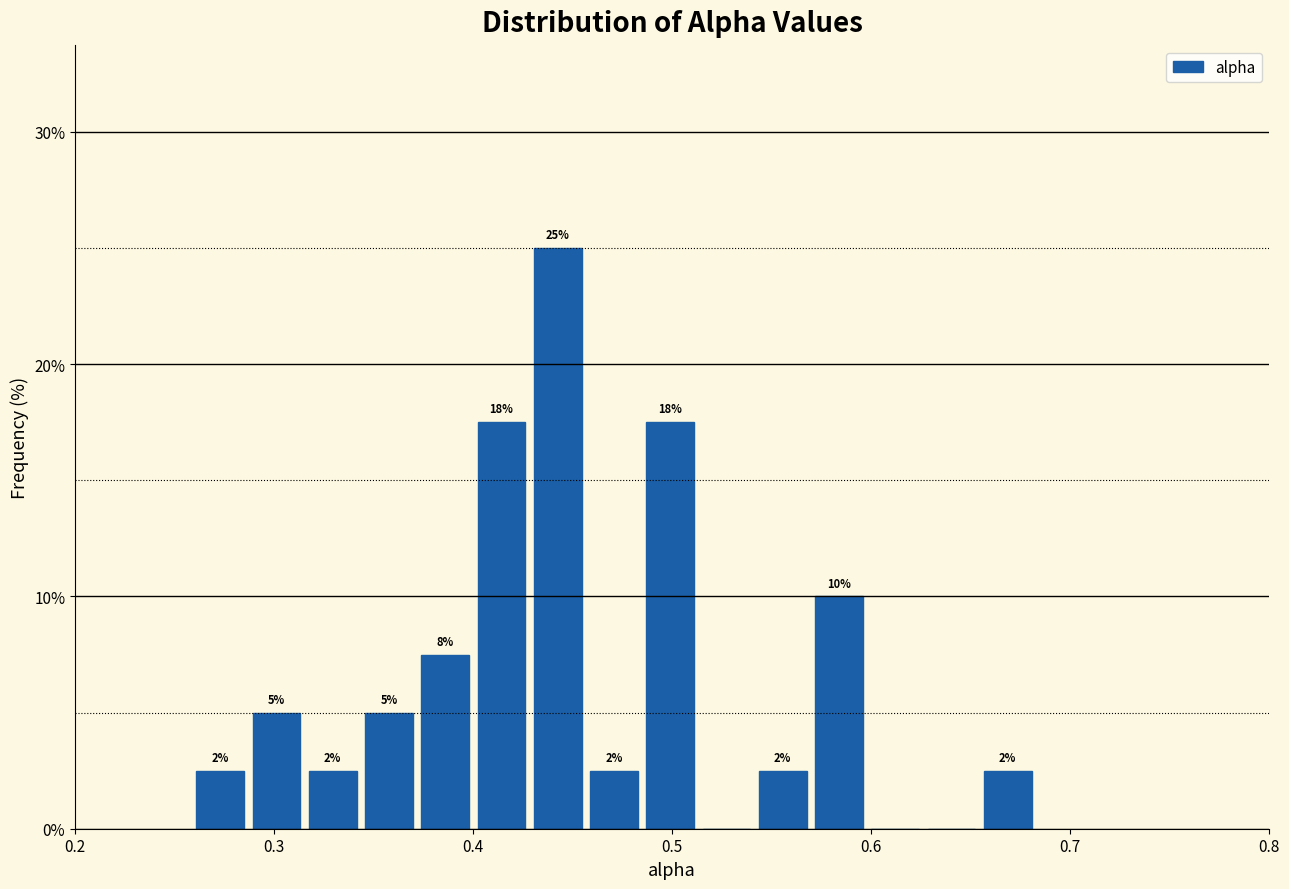

Around what value on the x-axis is the tallest bar? Give the approximate position of its centre, as read against the axis.

0.44